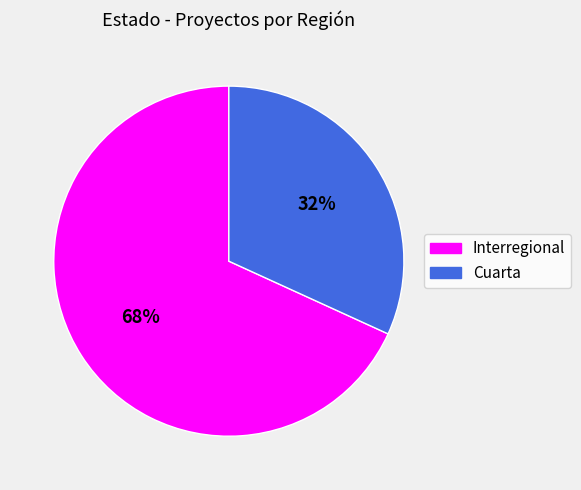

Does any single category account for the majority?

Yes